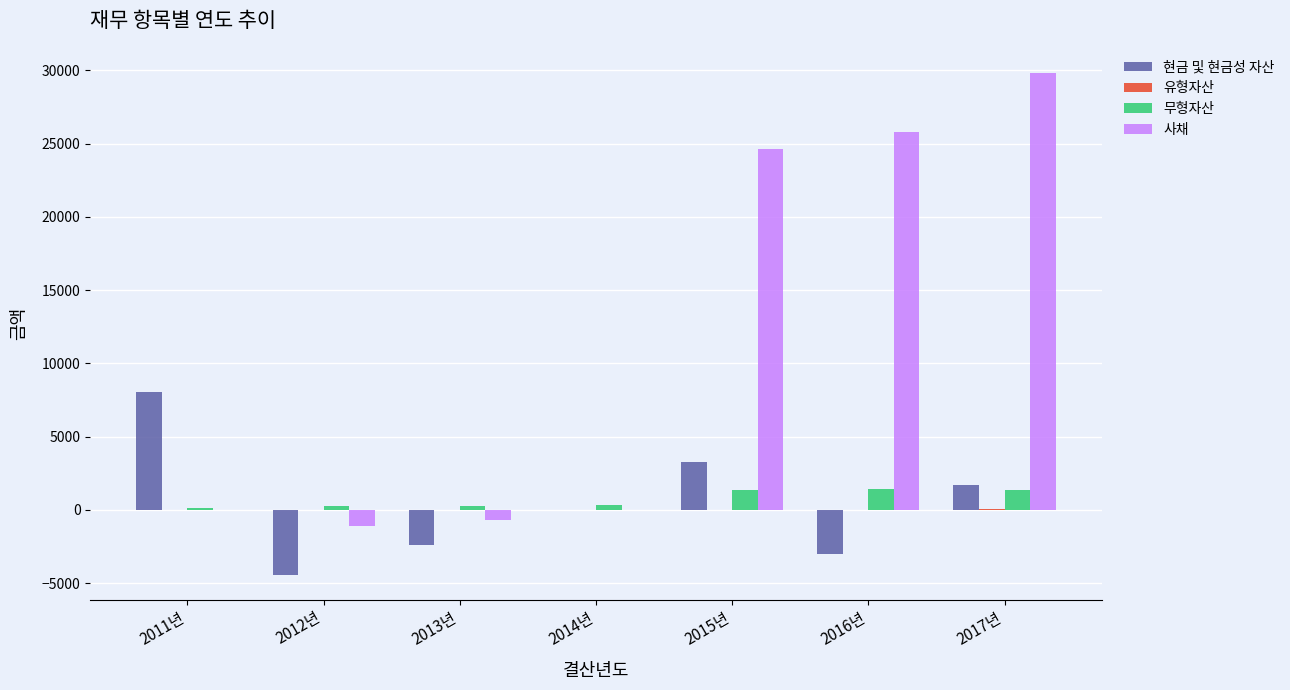

How many values in the 무형자산 series exceed 338?

4